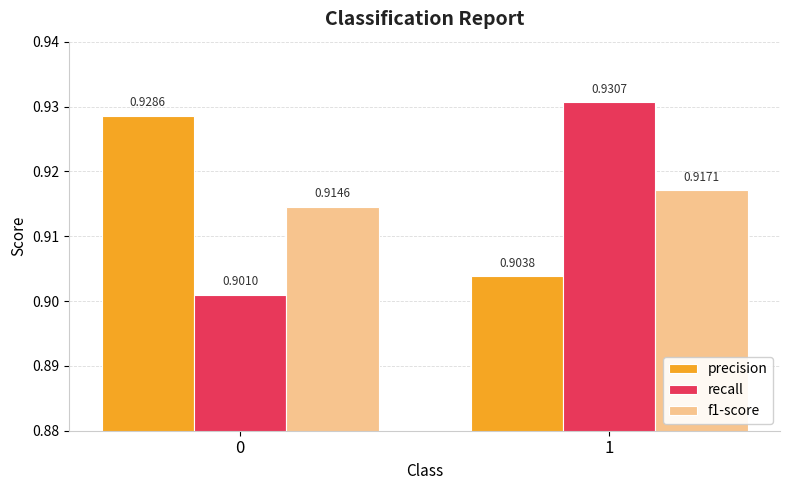

How many series are shown in this chart?

3